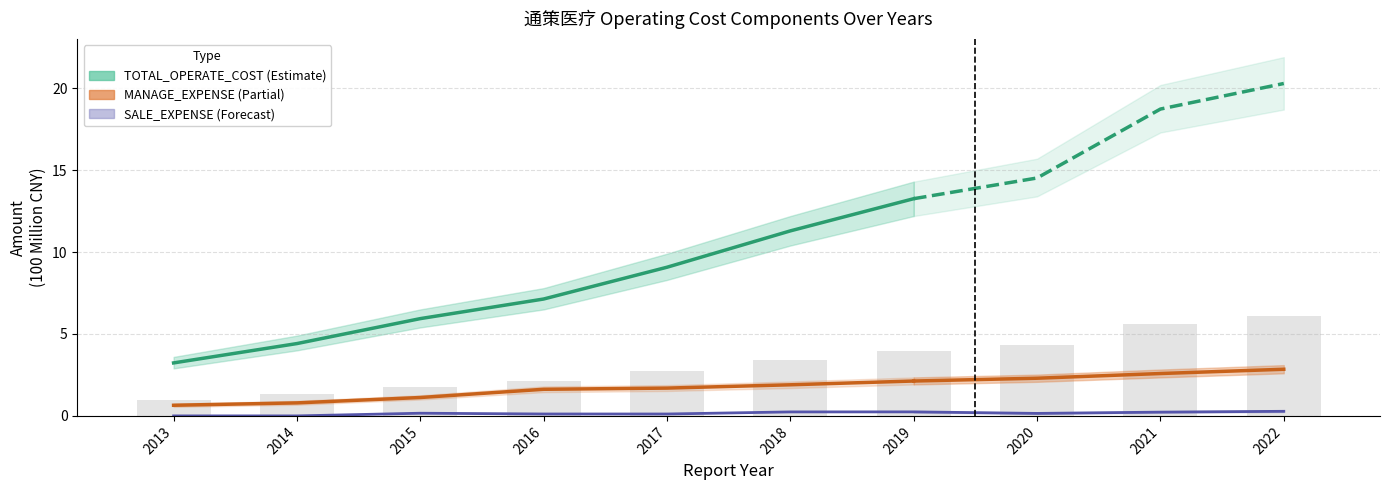

At which label does SALE_EXPENSE reach its minimum?

2013